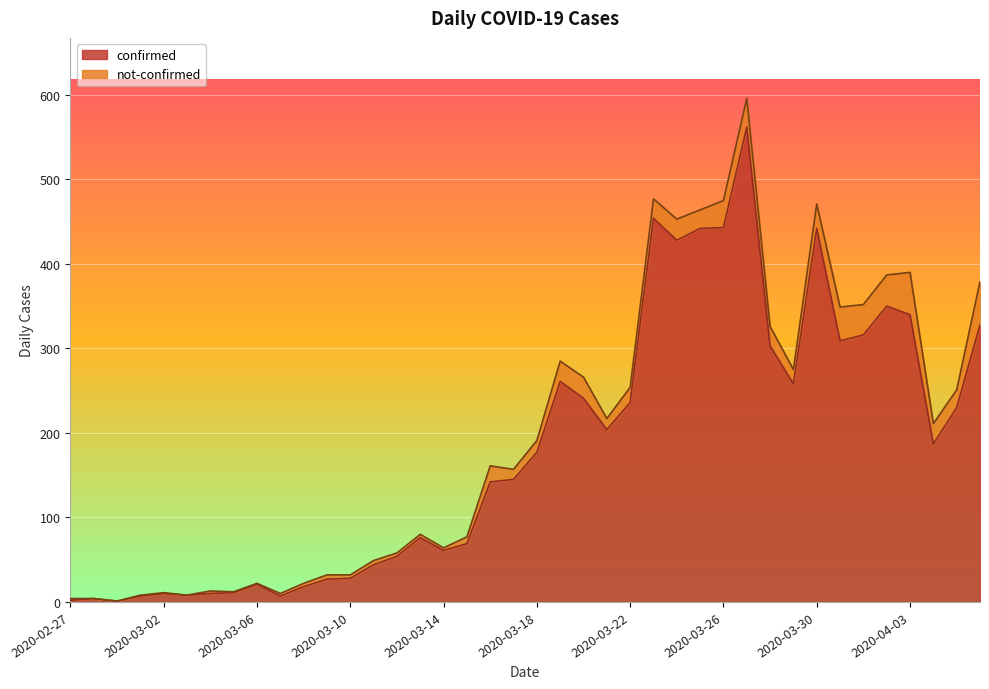

What is the average value?

181